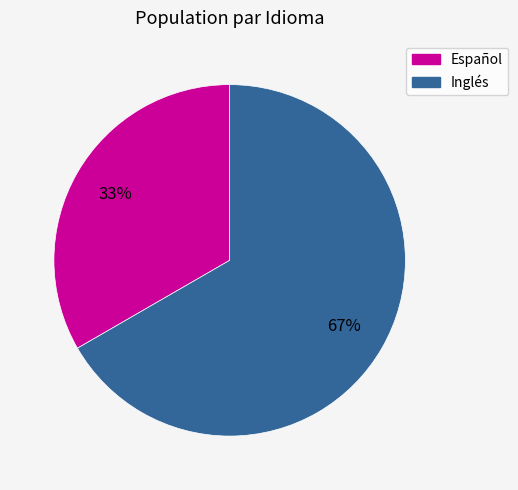

Do Inglés and Español together represent more than half of the pie?

Yes